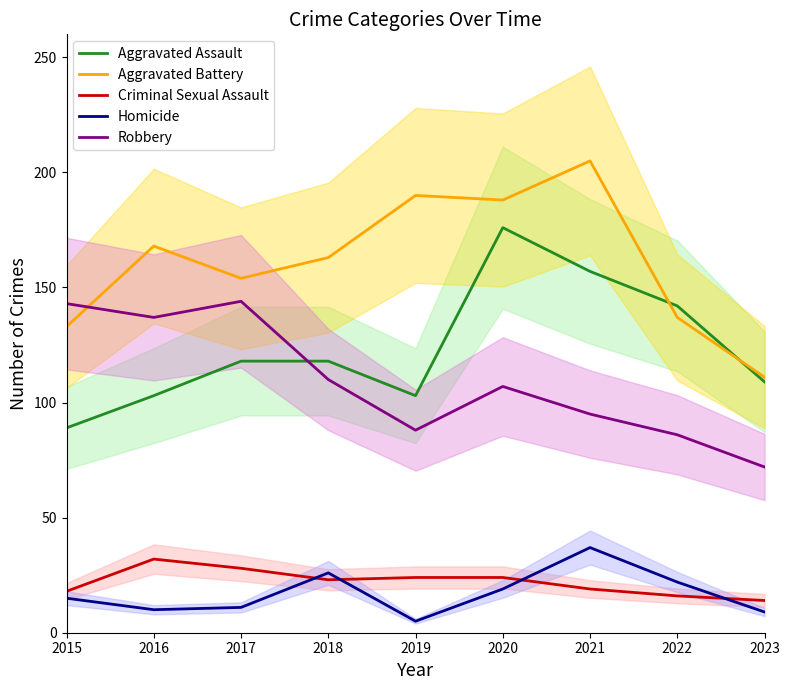

How many values in the Aggravated Battery series exceed 163?

4